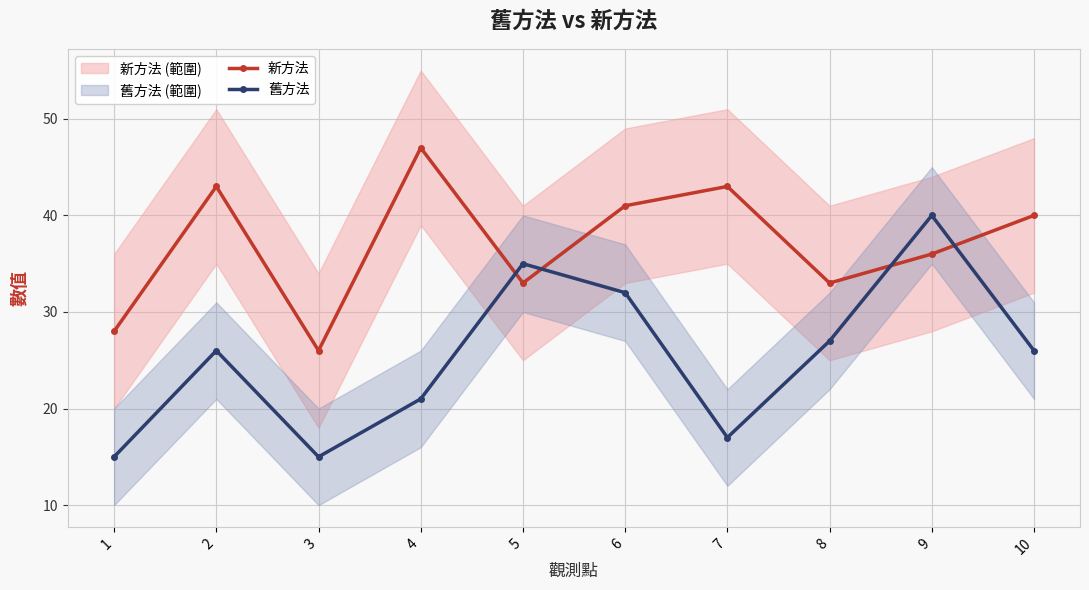

Rank the series by their average value, from highest to lowest.

新方法, 舊方法